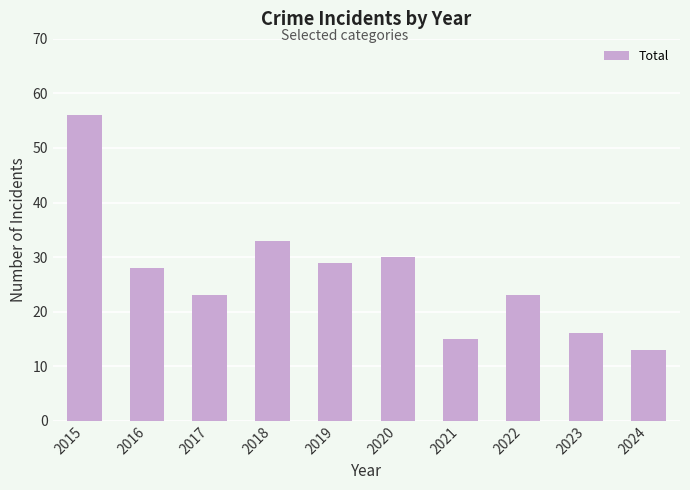

Reading right to left, transcribe all the data shown in this chart.

13	16	23	15	30	29	33	23	28	56